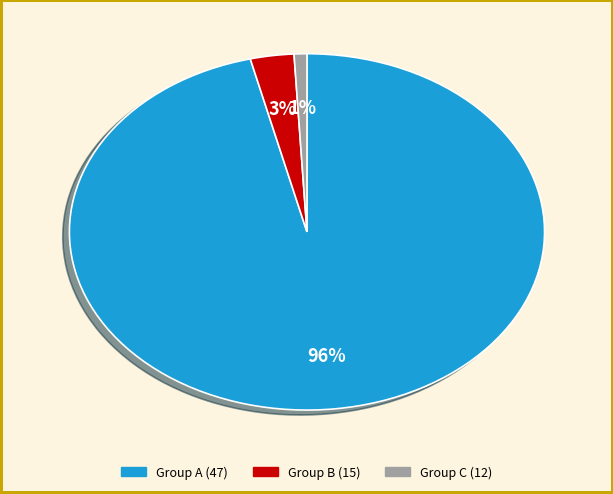

How many segments does this pie chart have?

3